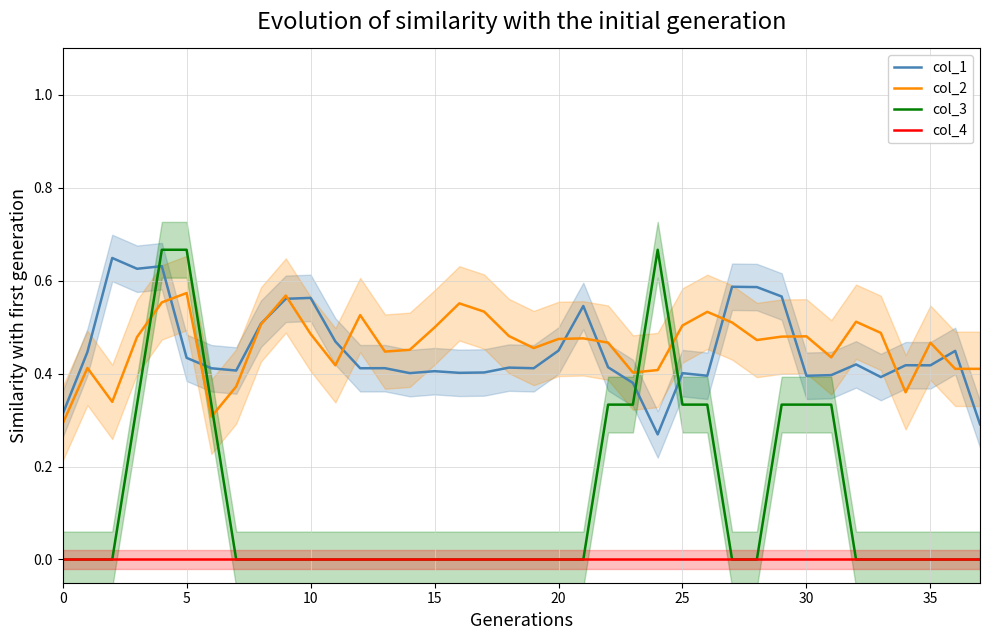

How many intersections are there between col_3 and col_1?

4